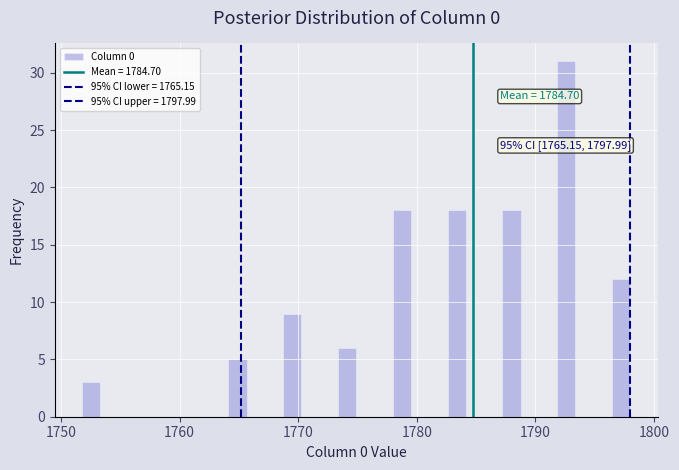

Around what value on the x-axis is the tallest bar? Give the approximate position of its centre, as read against the axis.

1793